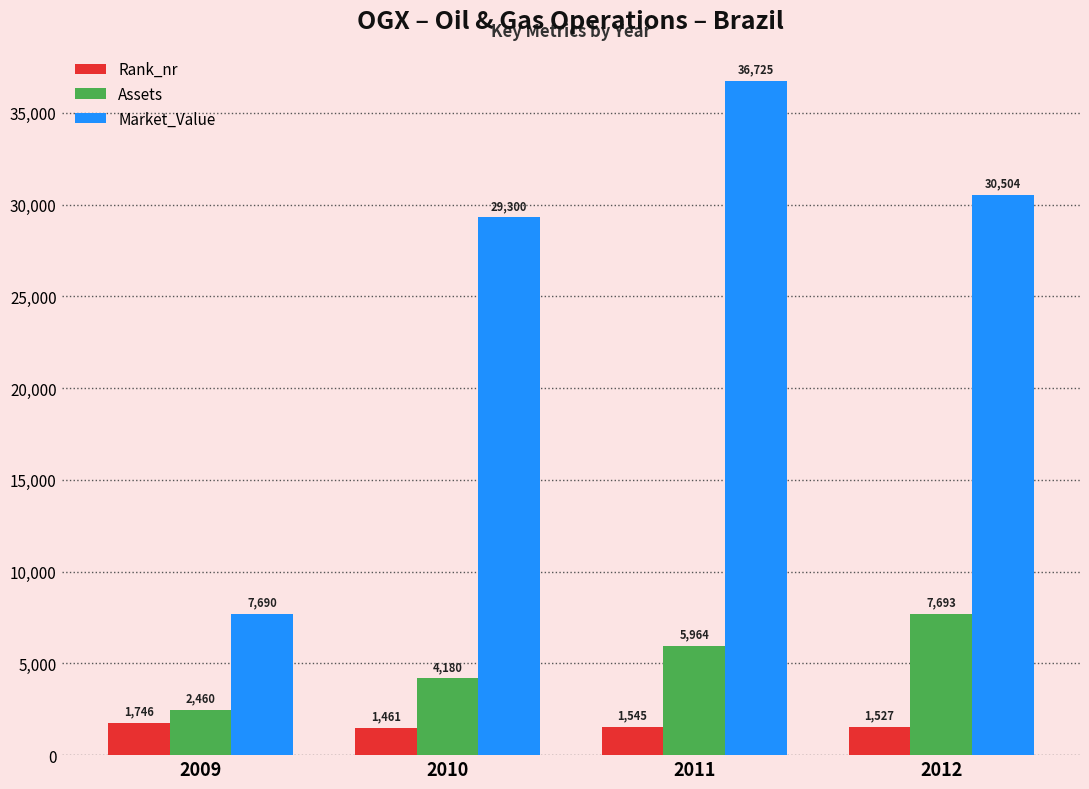

Count the number of data series in this chart.

3